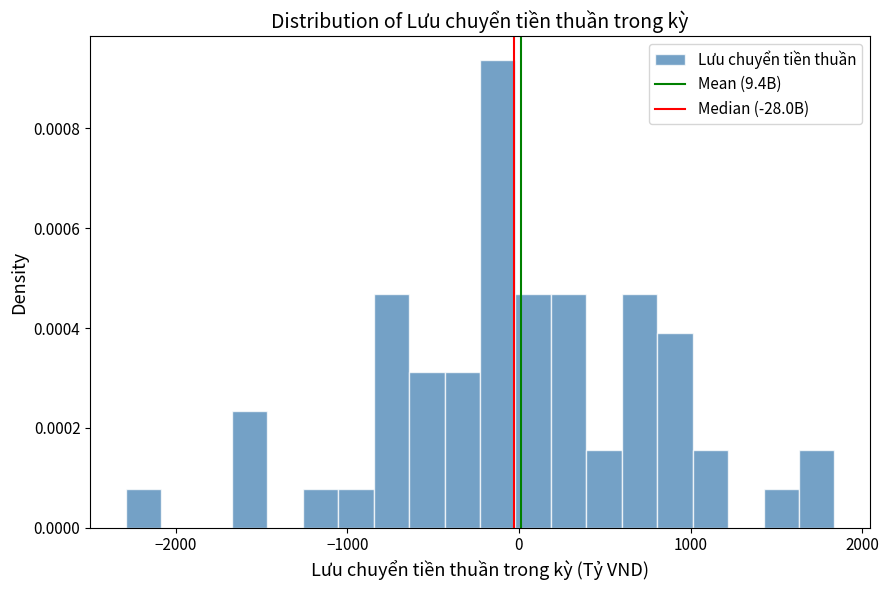

Read against the x-axis, roughly where is the centre of the tallest bar?

-100